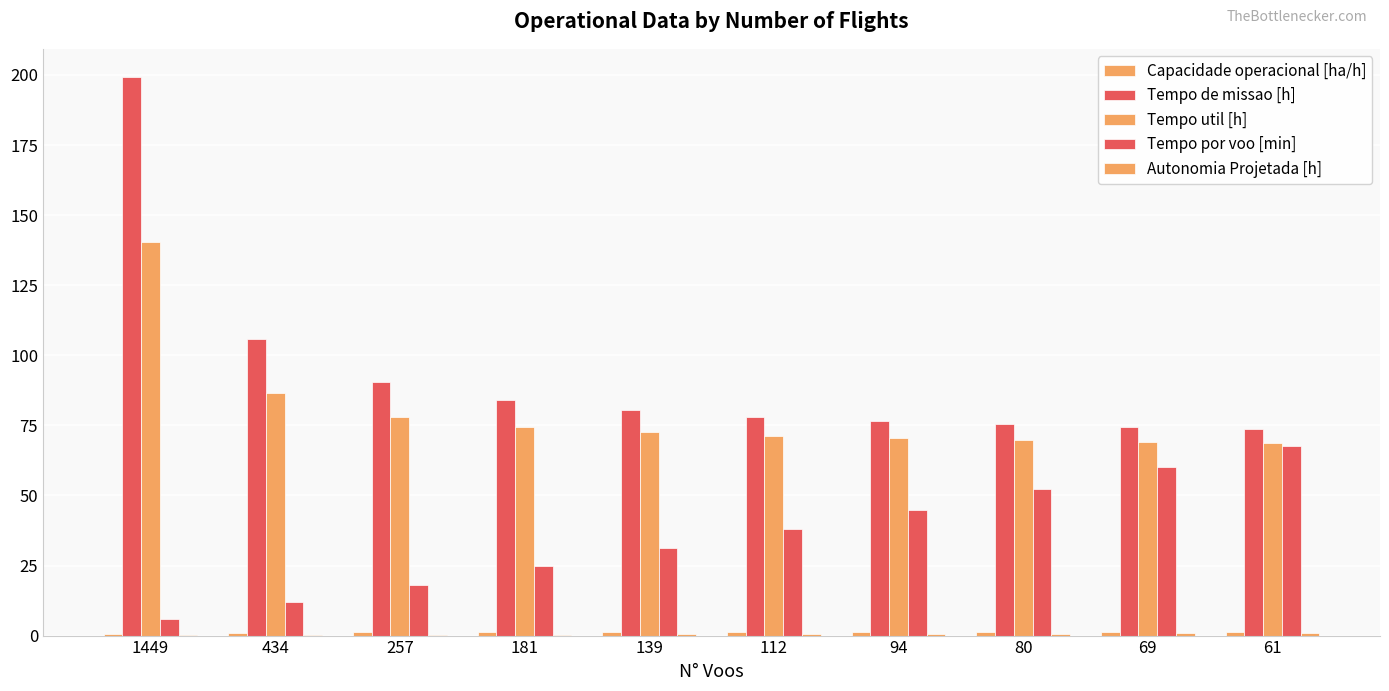

Does the chart contain stacked bars?

No